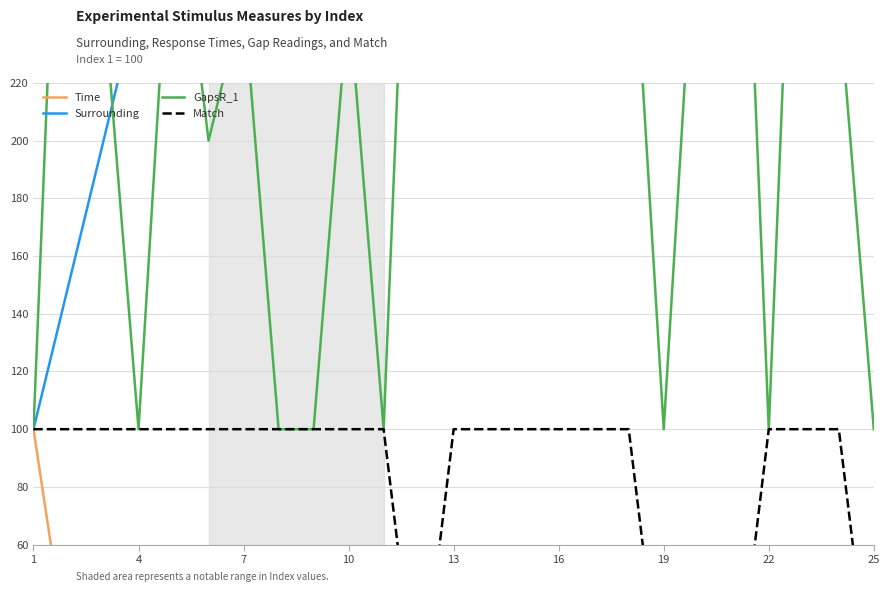

What is the sum of the Time values at 17 and 1?

157.7